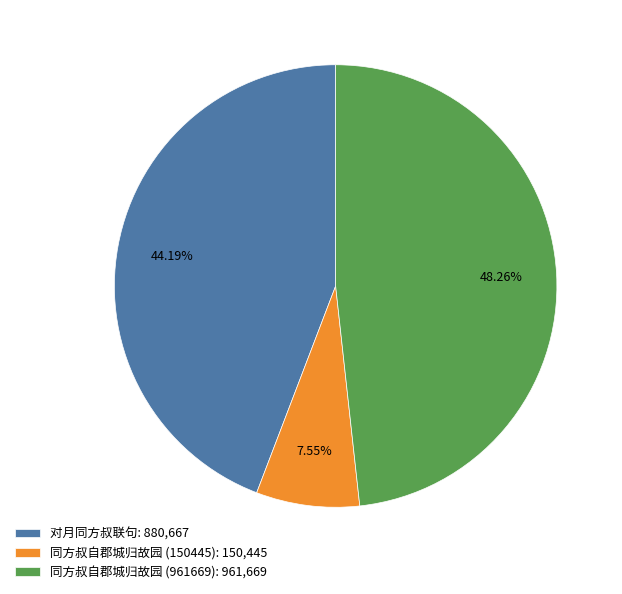

The 对月同方叔联句 slice represents 44% of the pie. True or false?

True